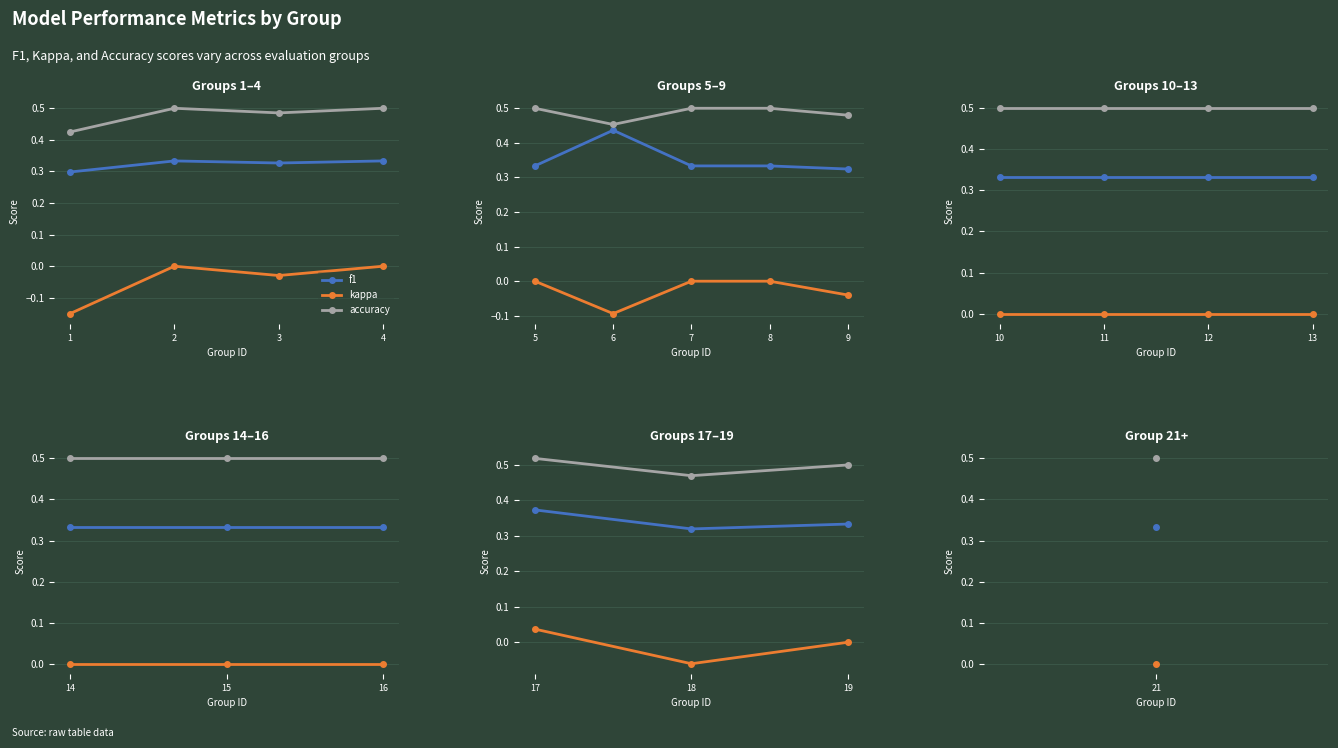

What is the difference between the maximum and minimum values in the f1 series?

0.1